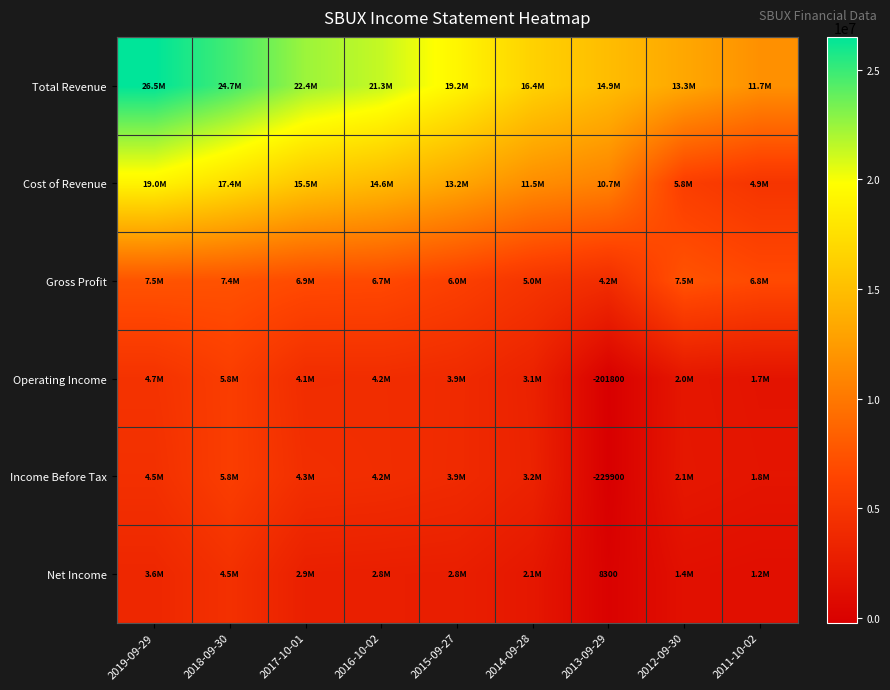

Where does the Total Revenue series first go above 19162700?

2019-09-29